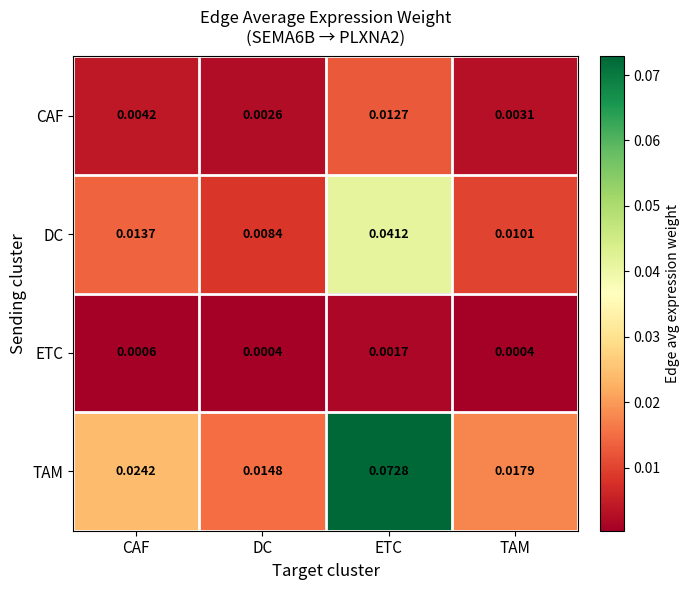

At which label does TAM reach its minimum?

DC